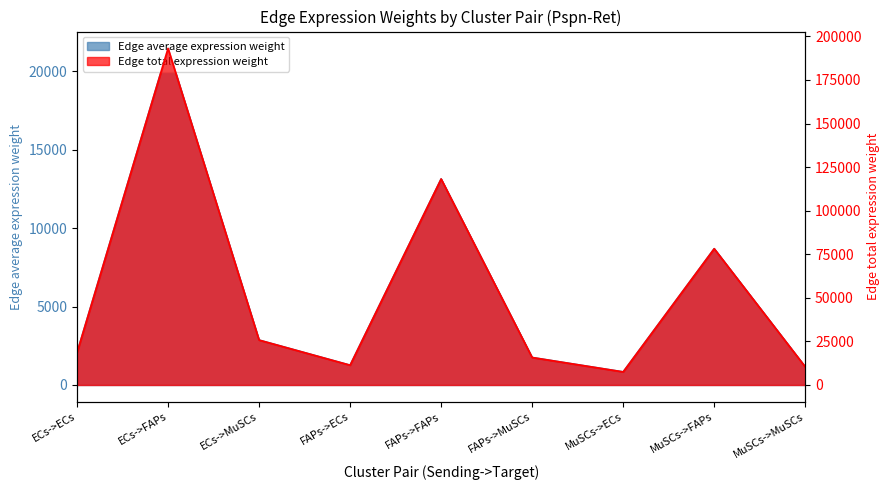

What is the average value of the Edge total expression weight series?

53208.9